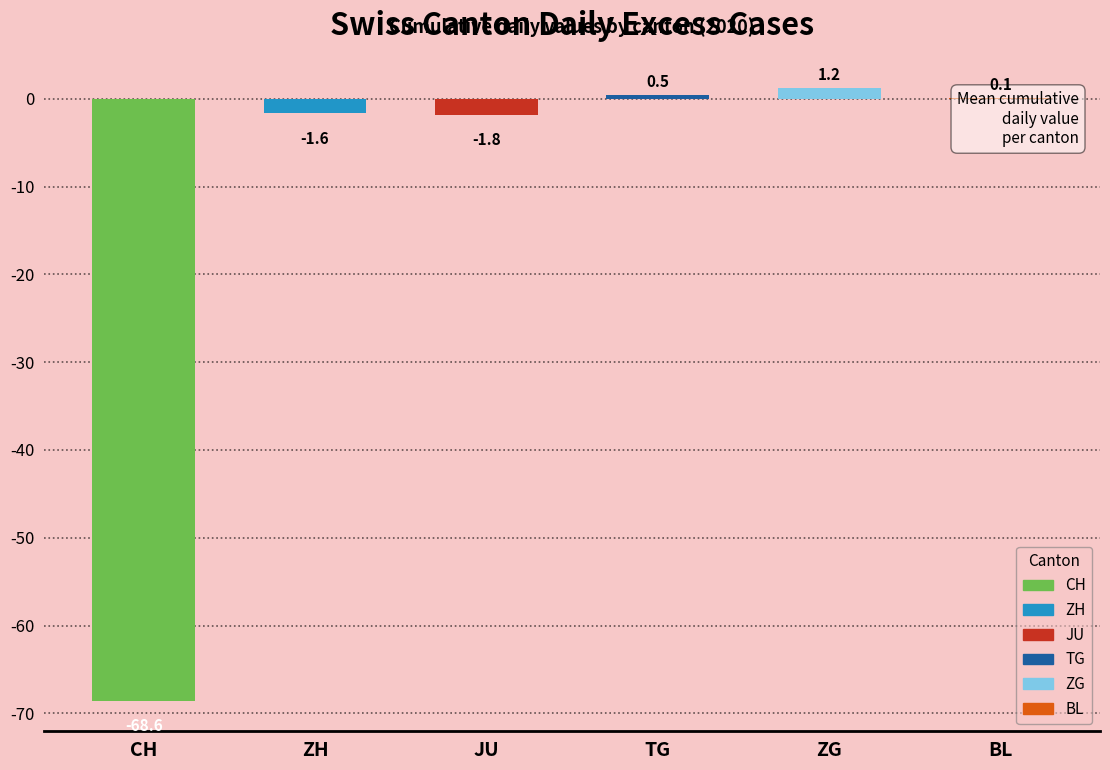

Is the value of JU at 2020-06-05 greater than the value of ZG at 2020-07-09?

No